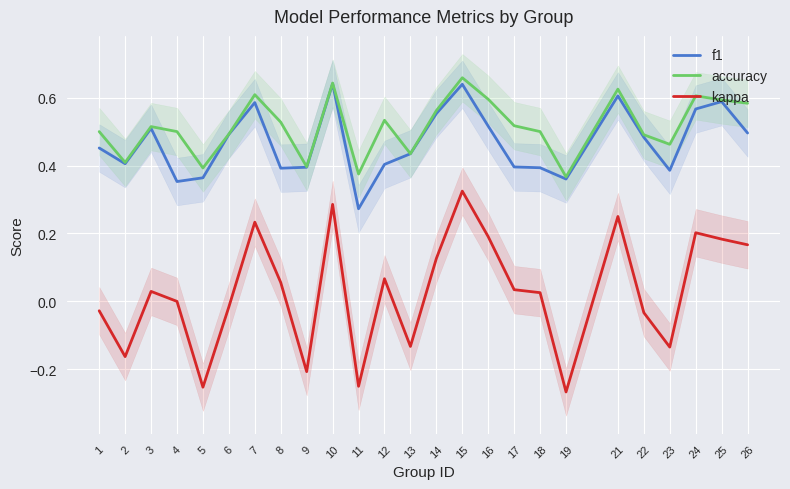

What is the greatest value displayed?

0.7